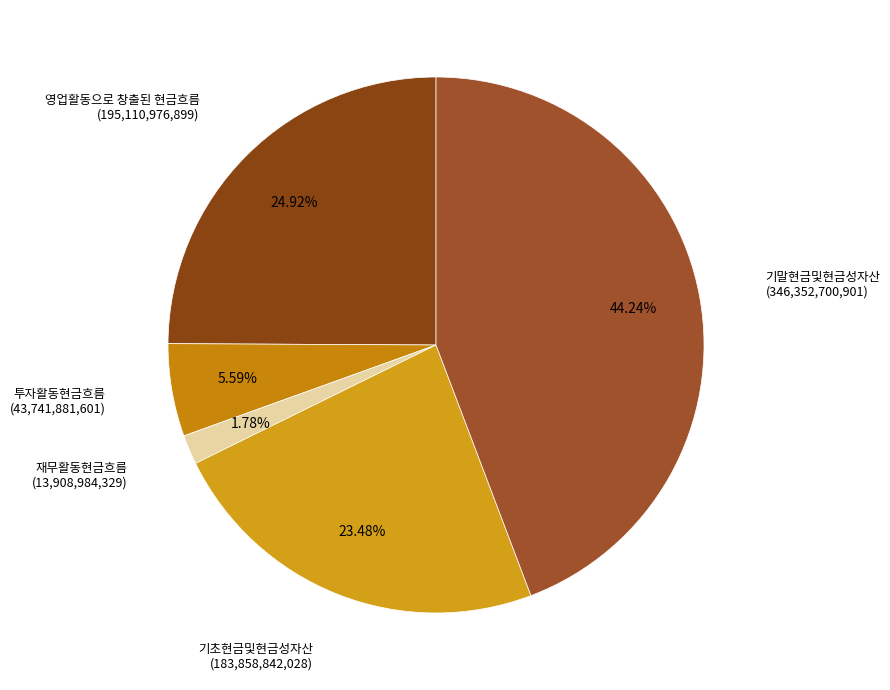

Is it true that 재무활동현금흐름 is 2% of the pie?

True